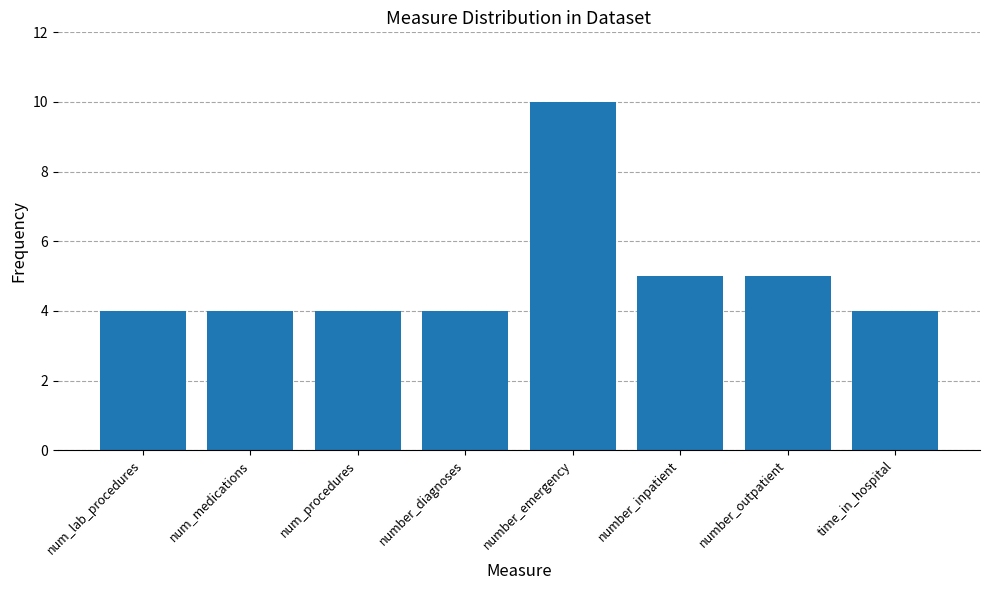

What is the minimum value shown in the chart?

4